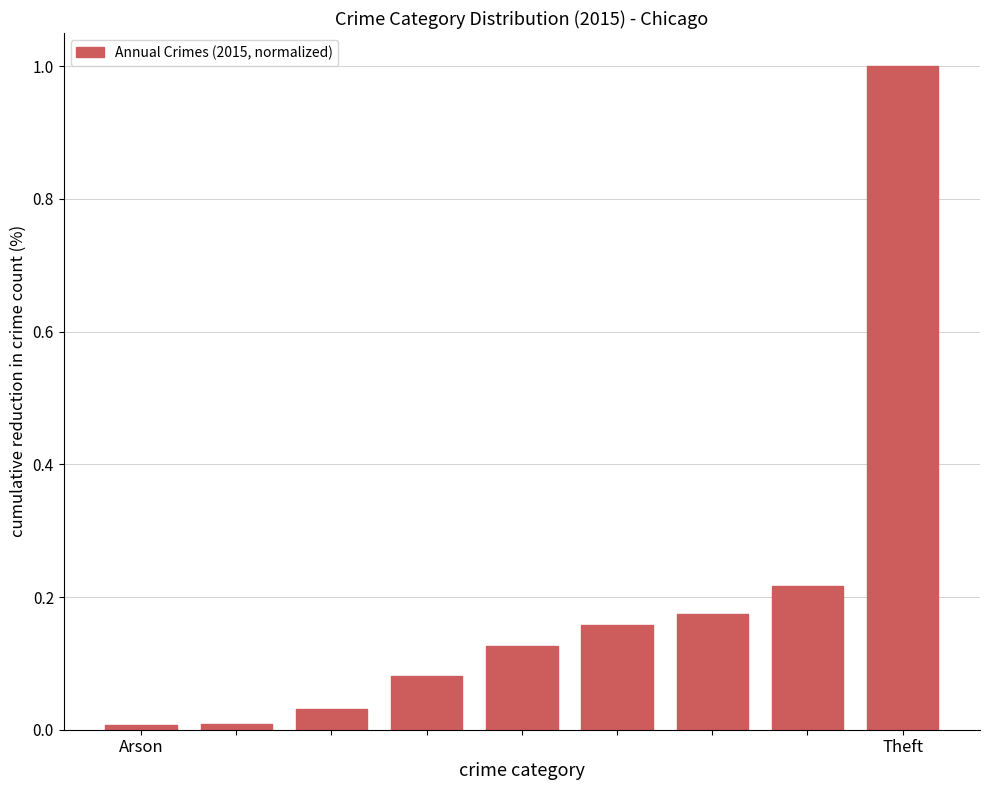

What is the greatest value displayed?

1.0